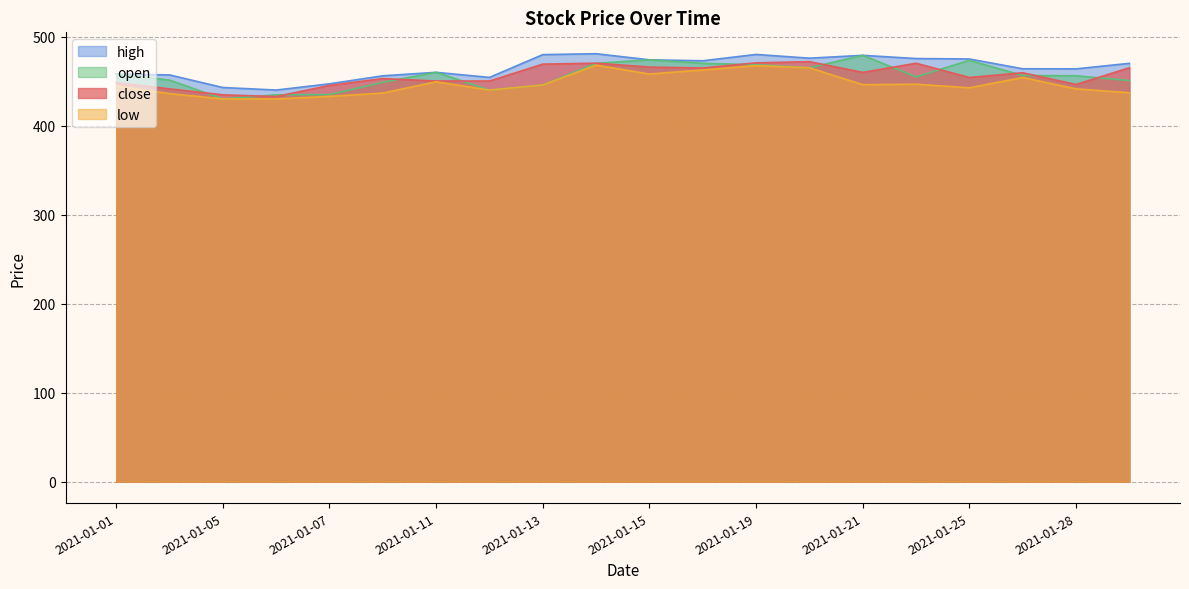

True or false: high and low intersect in this chart.

False